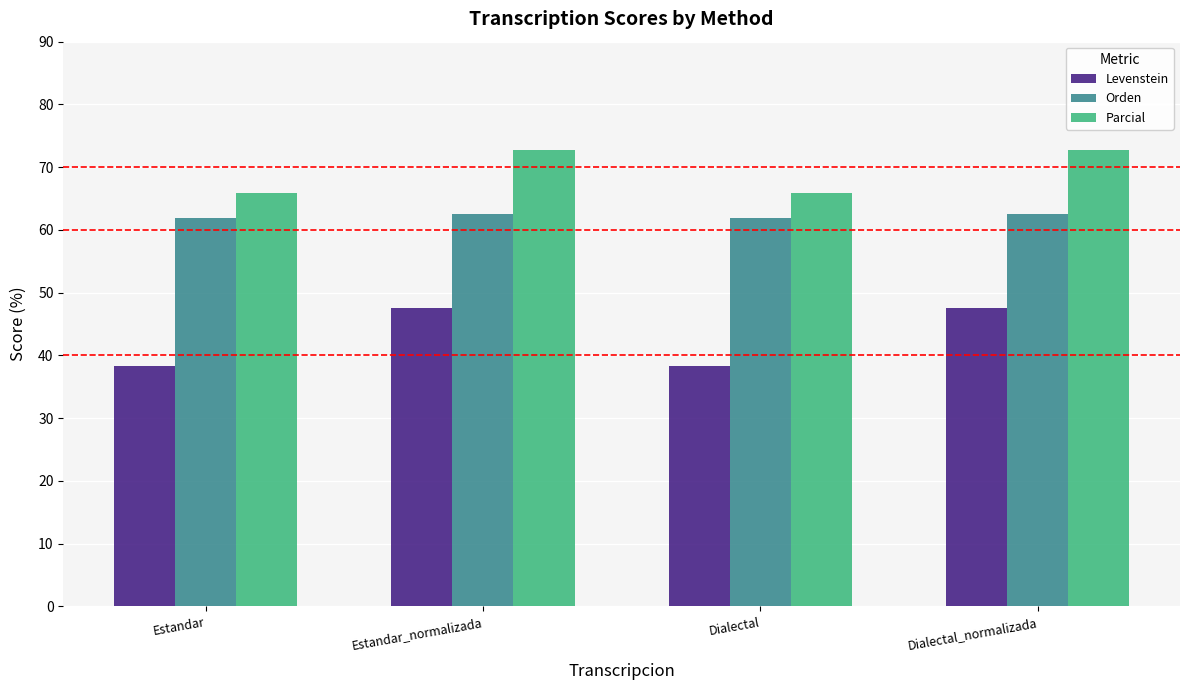

What is the average value of the Parcial series?

69.3